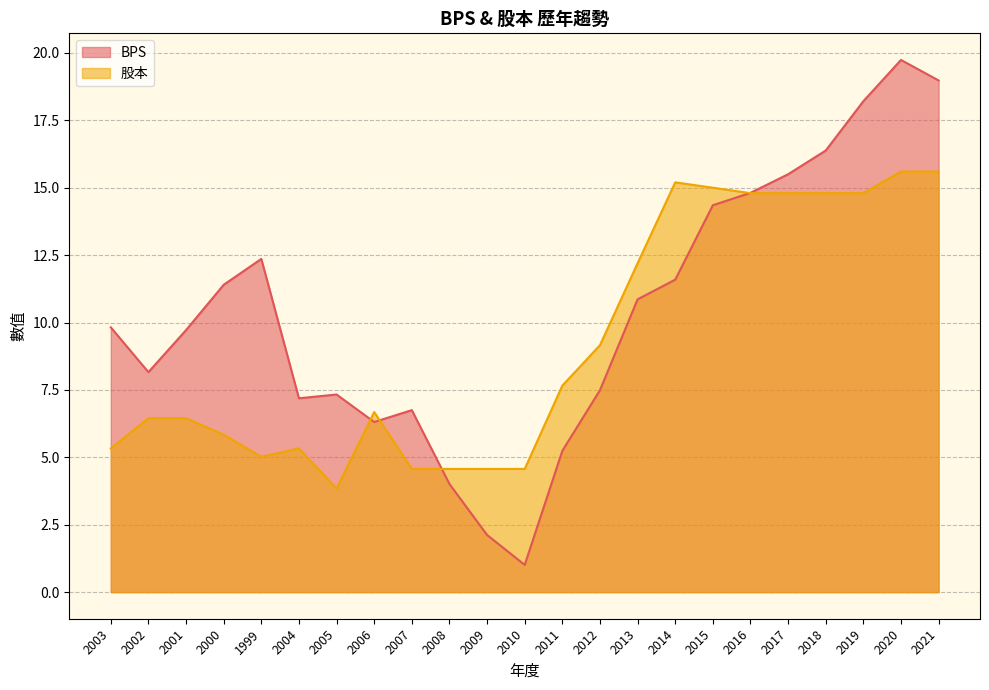

What is the label of the 1st point from the left?

2003